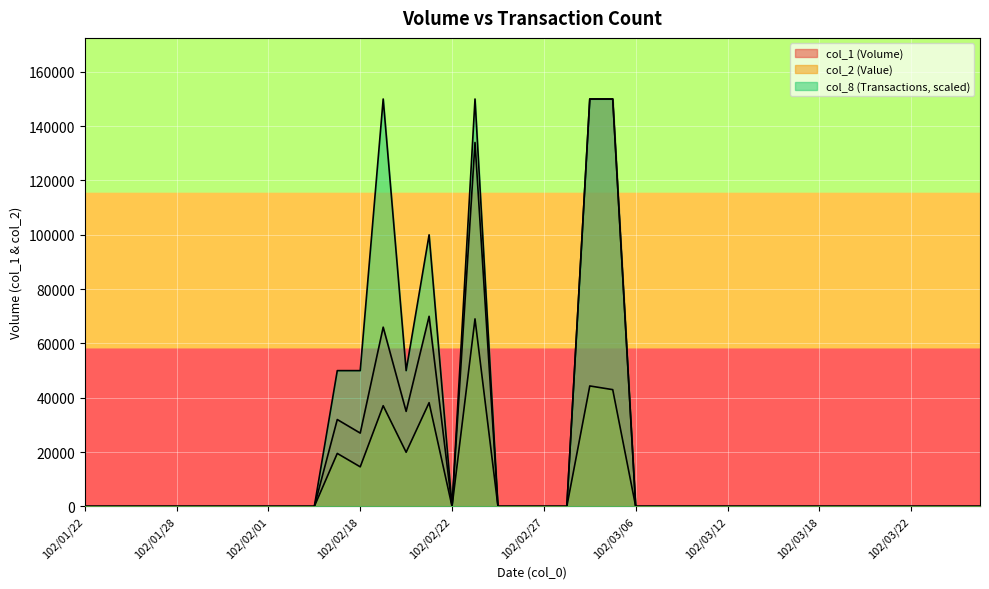

At 102/03/18, list the series in order from largest to smallest.

col_1, col_2, col_8